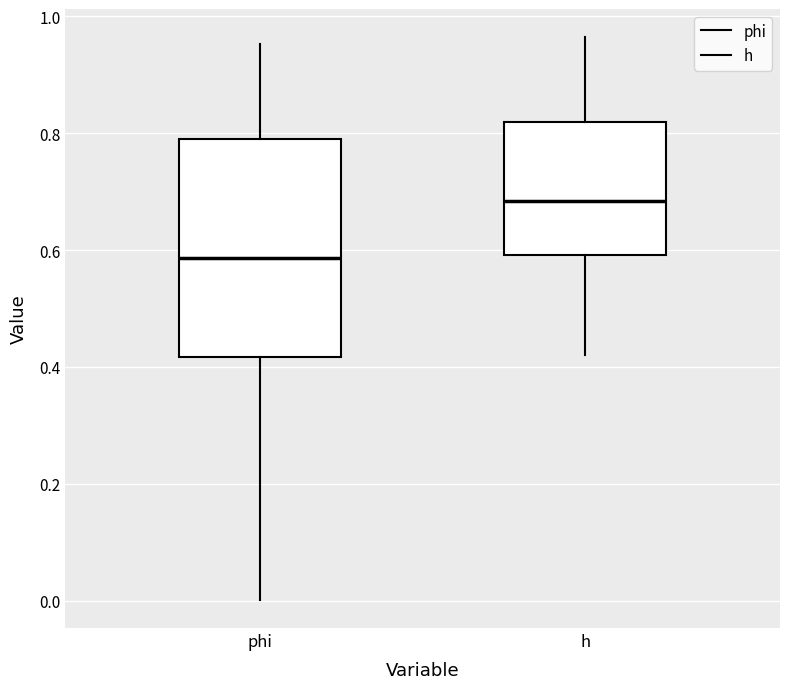

Where is the lower edge of the box for phi on the y-axis? The values are not printed on the chart, so give them approximately, as read against the axis.

0.42